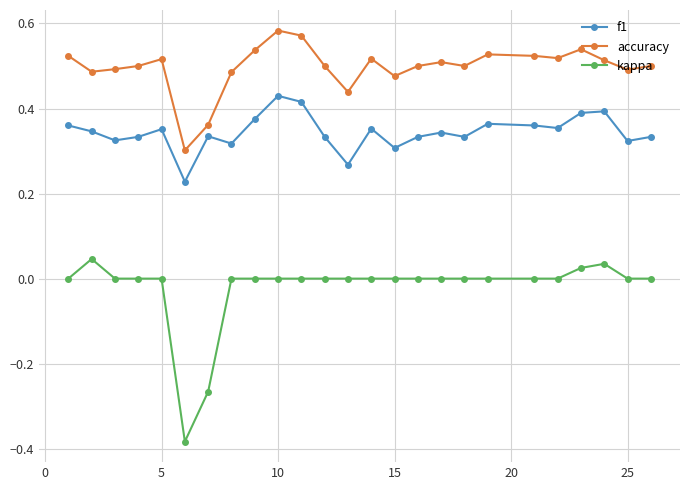

What is the sum of all accuracy values?

12.4